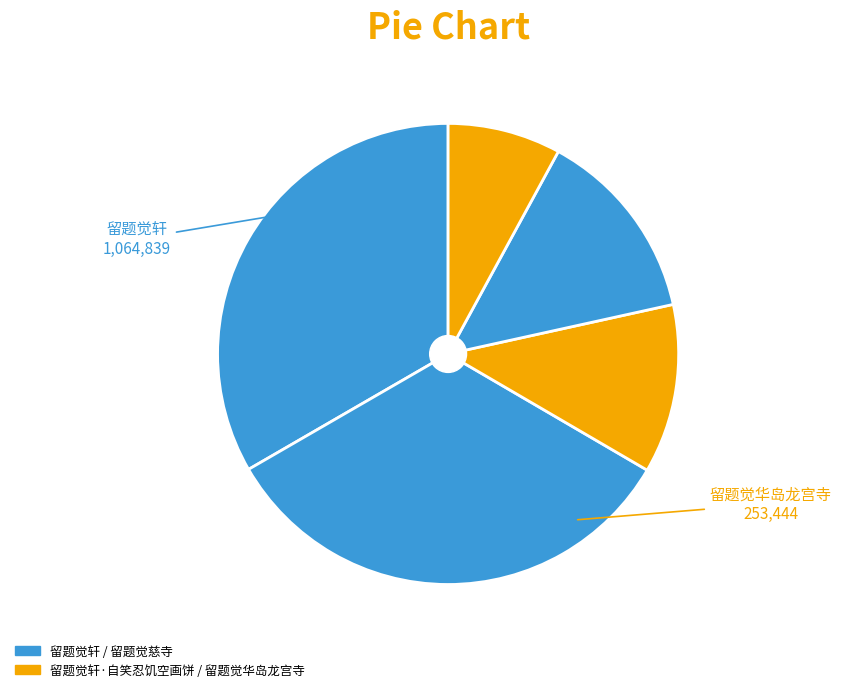

Count the number of slices in the pie.

5